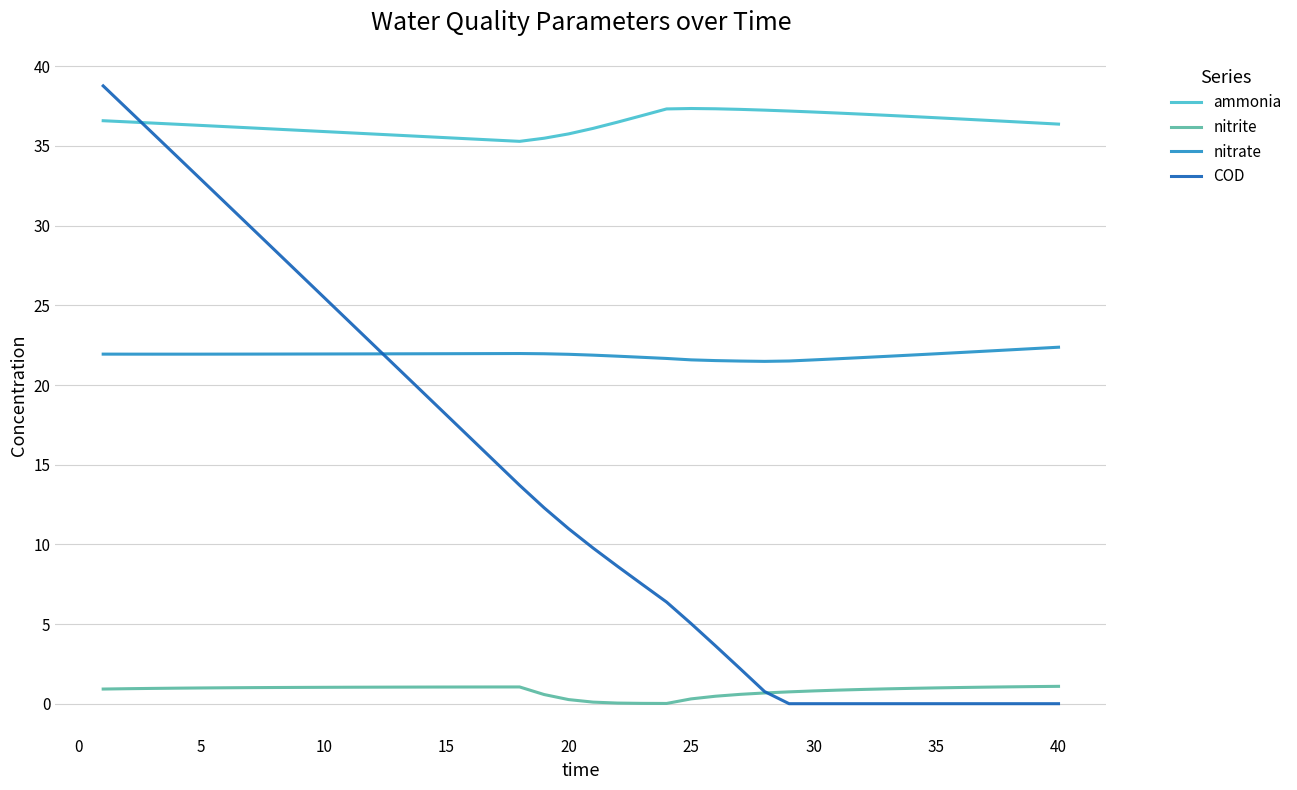

Which series has the largest range (max minus min)?

COD